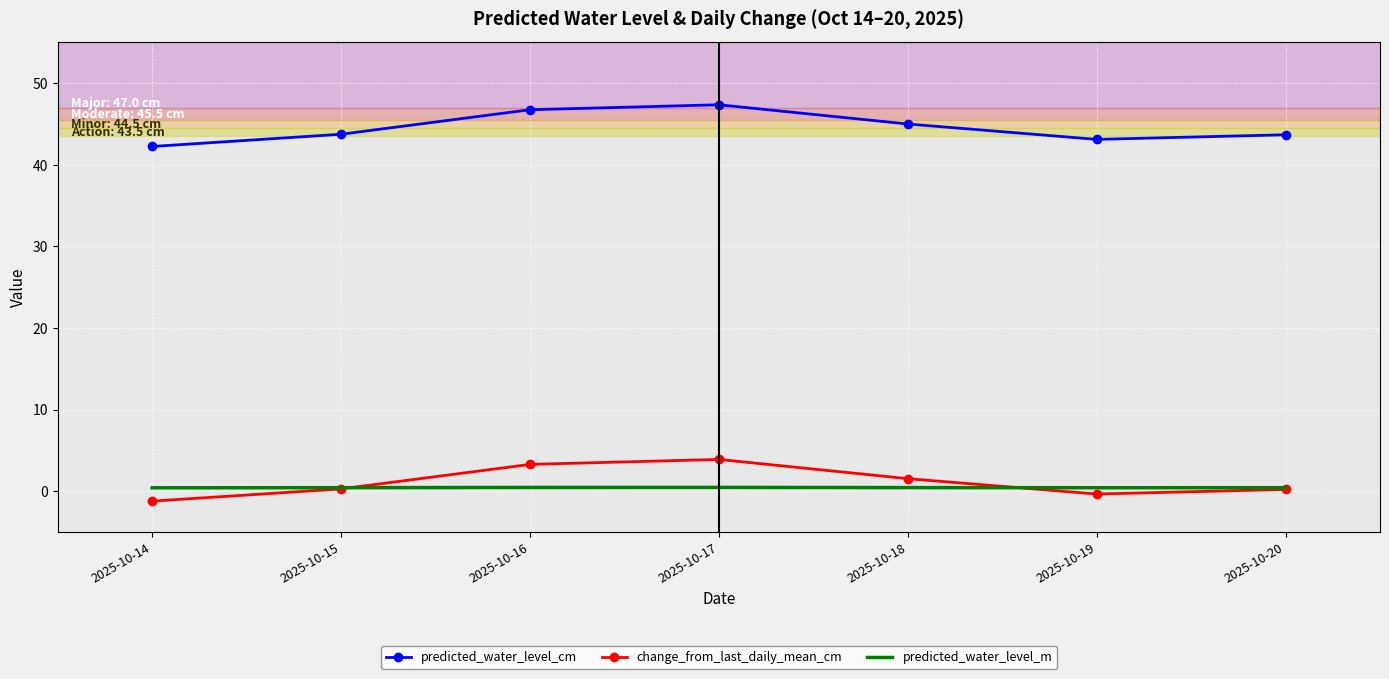

At how many categories does at least one series exceed 16?

7